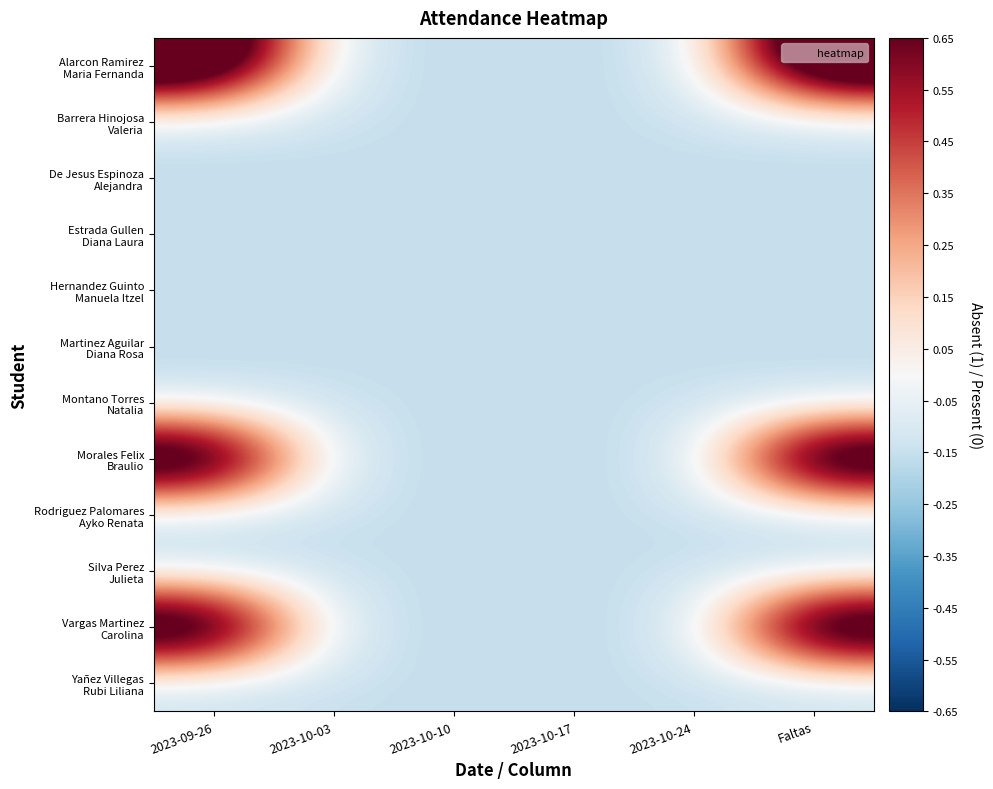

At which category is the sum across all series the highest?

2023-09-26